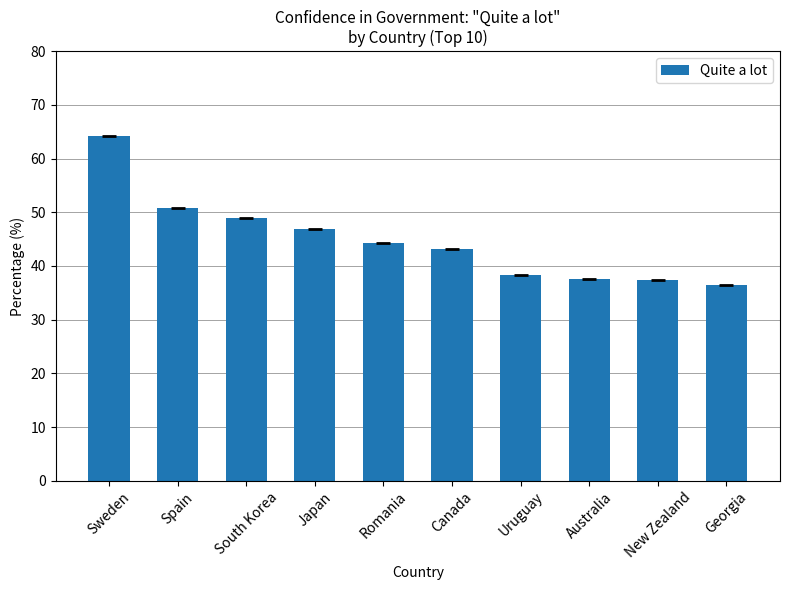

What value does the data have at South Korea?

49.0